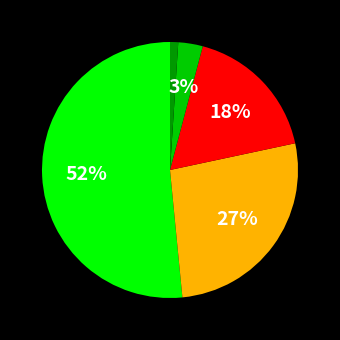

Does any single category account for the majority?

Yes